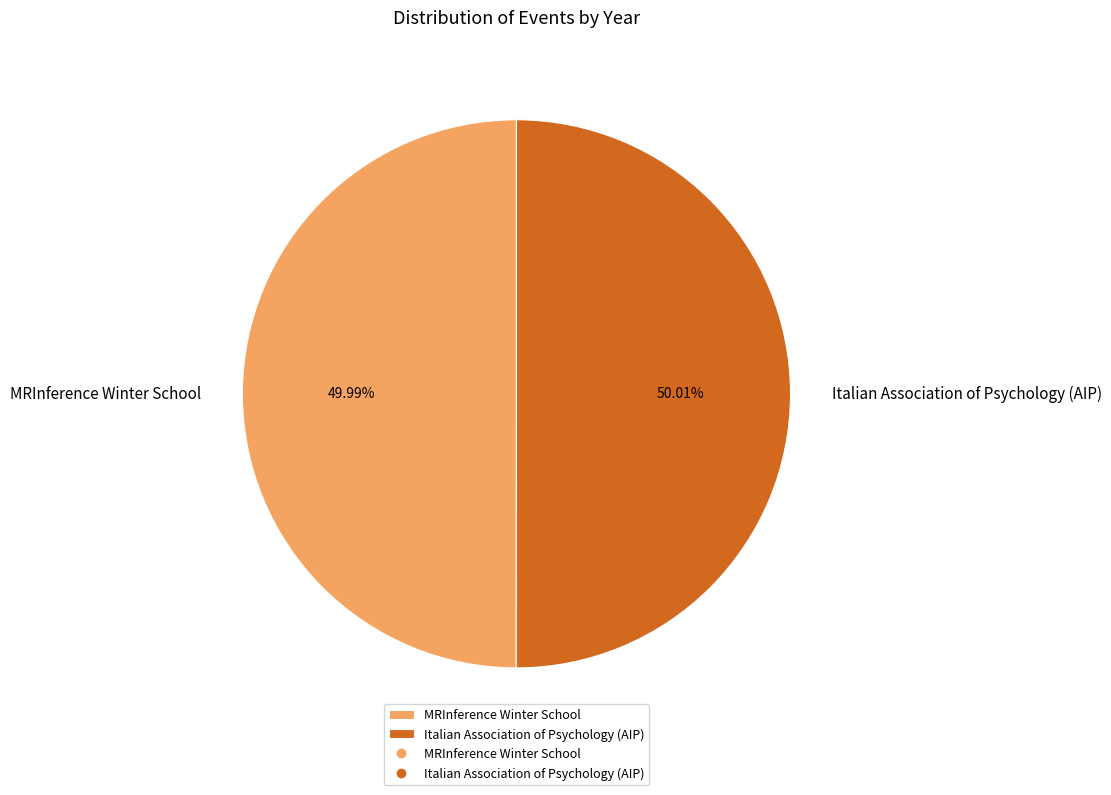

How many segments does this pie chart have?

2